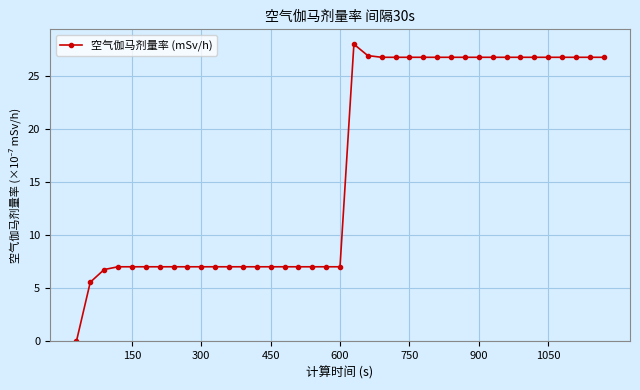

What is the value of the 24th point from the left?

26.7